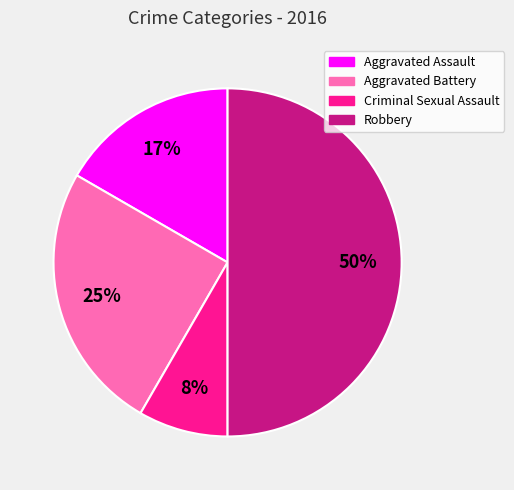

Does Aggravated Battery represent more than half of the total?

No